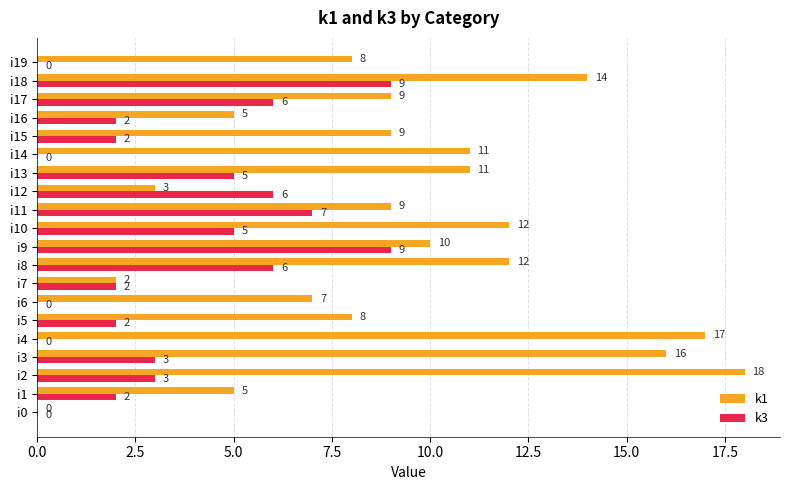

At which category is the sum across all series the highest?

i18